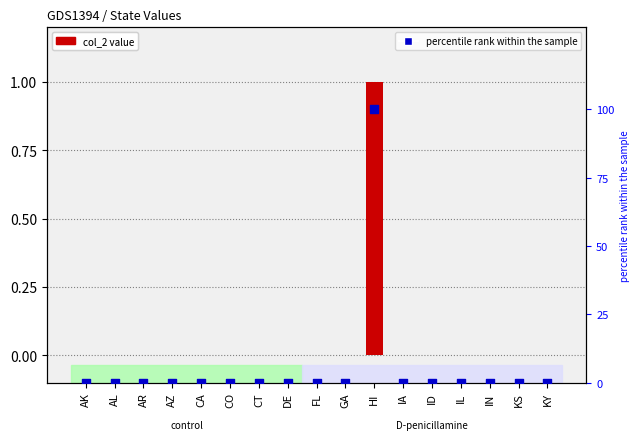

At how many categories does at least one series exceed 73?

1